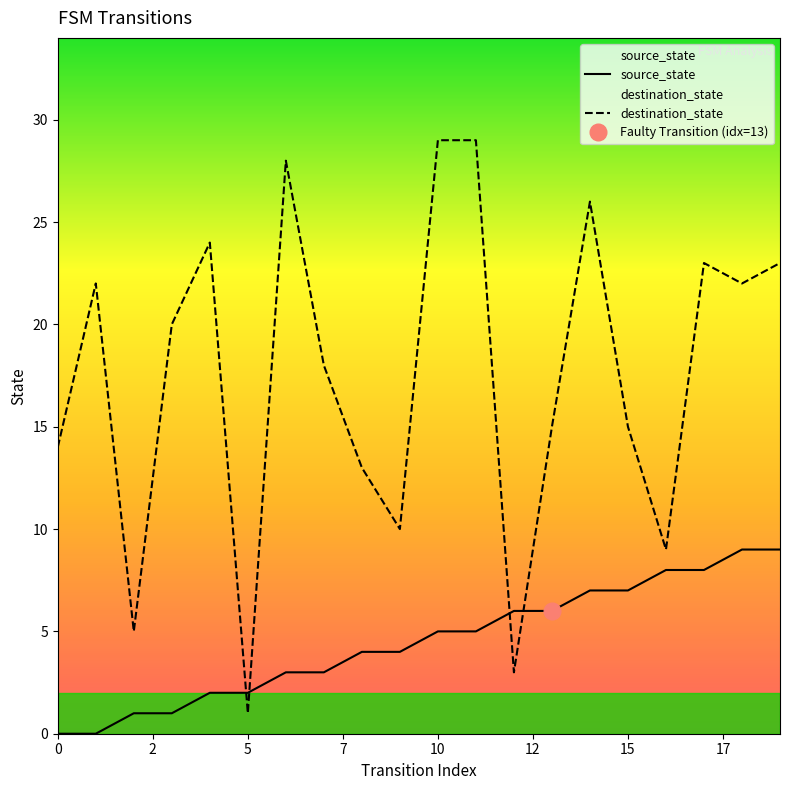

Is it true that source_state equals 0 at 0?

True